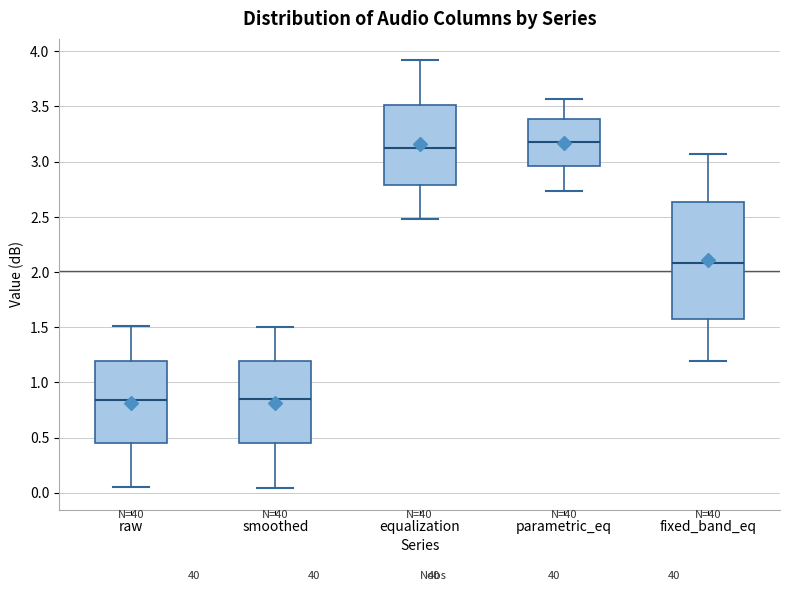

Which box is the tallest, from its lower edge to its upper edge?

fixed_band_eq